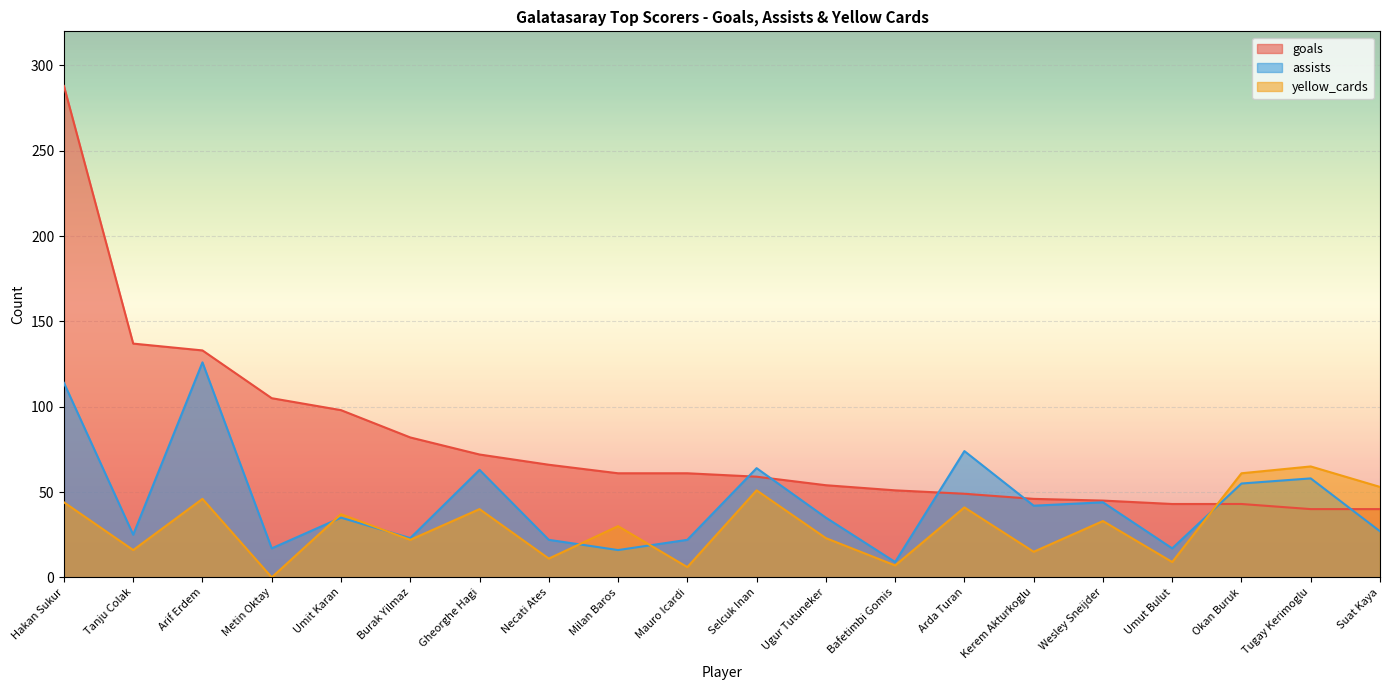

At which label does goals reach its minimum?

Tugay Kerimoglu